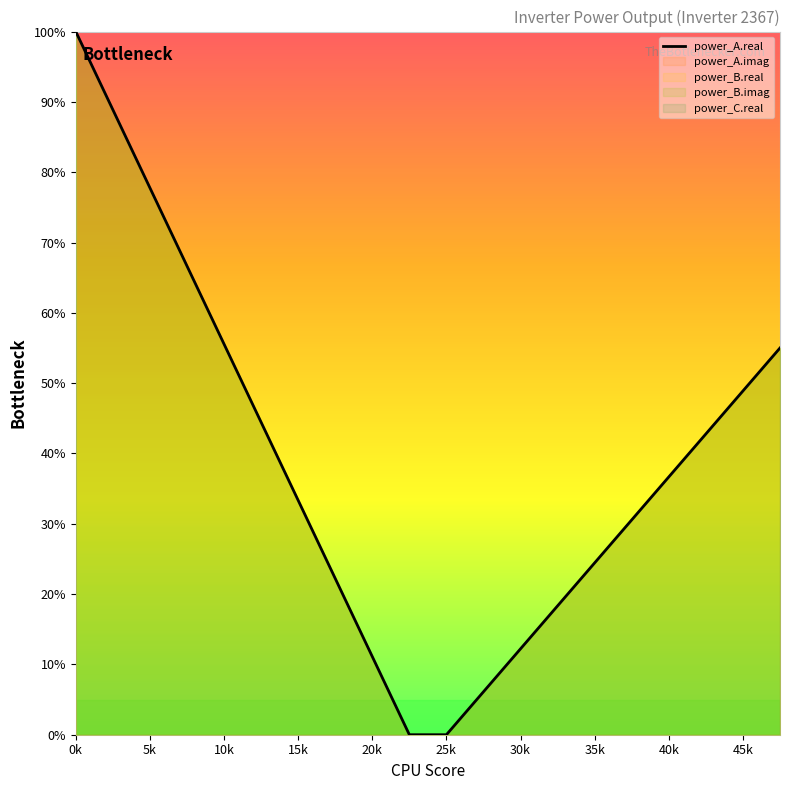

What is the sum of all values?

775.0